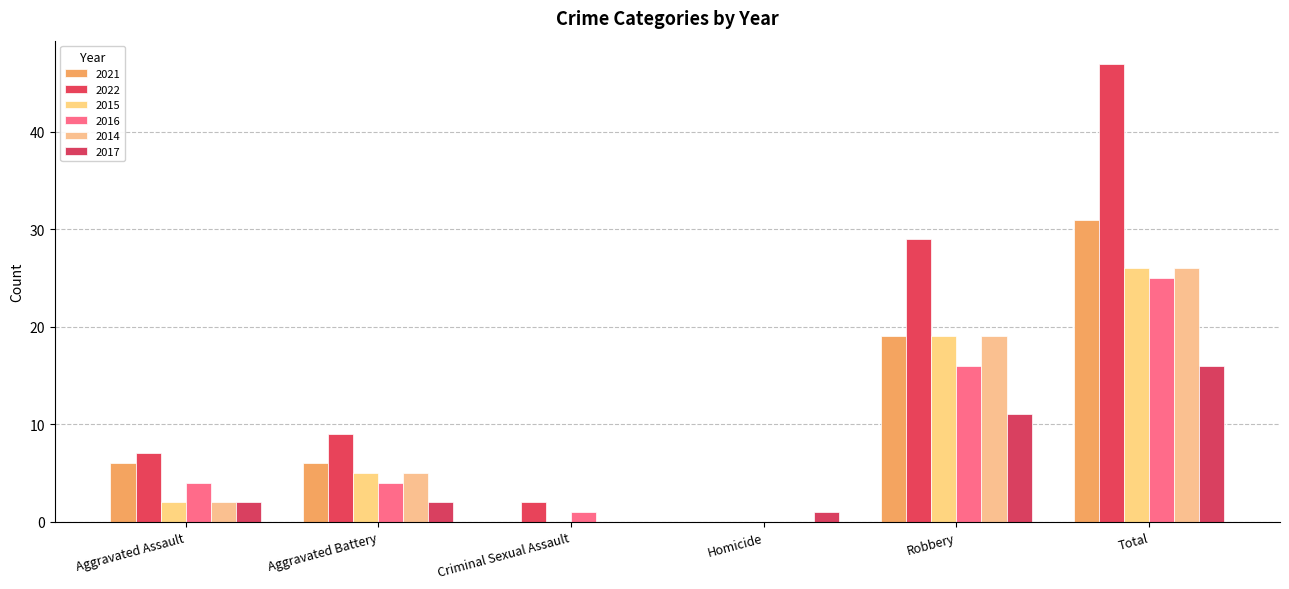

Reading left to right, transcribe all the data shown in this chart.

2021: Aggravated Assault=6	Aggravated Battery=6	Criminal Sexual Assault=0	Homicide=0	Robbery=19	Total=31
2022: Aggravated Assault=7	Aggravated Battery=9	Criminal Sexual Assault=2	Homicide=0	Robbery=29	Total=47
2015: Aggravated Assault=2	Aggravated Battery=5	Criminal Sexual Assault=0	Homicide=0	Robbery=19	Total=26
2016: Aggravated Assault=4	Aggravated Battery=4	Criminal Sexual Assault=1	Homicide=0	Robbery=16	Total=25
2014: Aggravated Assault=2	Aggravated Battery=5	Criminal Sexual Assault=0	Homicide=0	Robbery=19	Total=26
2017: Aggravated Assault=2	Aggravated Battery=2	Criminal Sexual Assault=0	Homicide=1	Robbery=11	Total=16